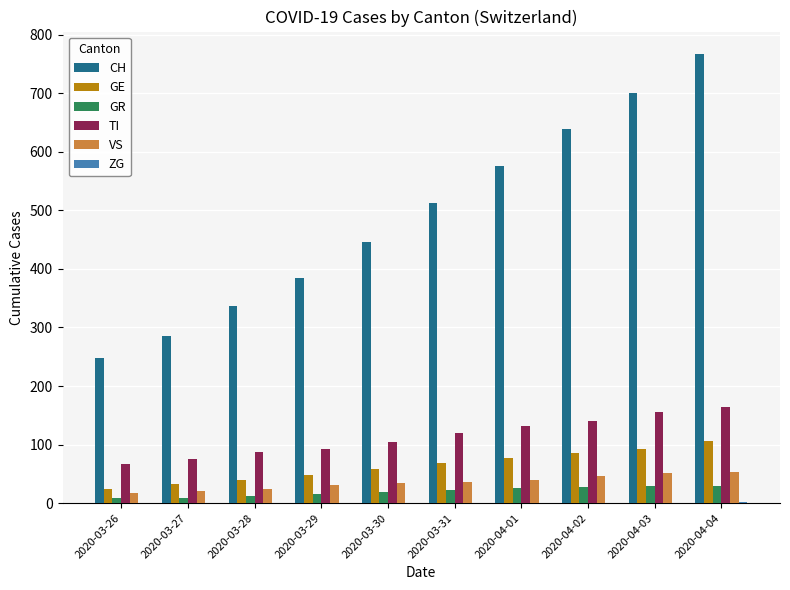

What is the average value of the GE series?

63